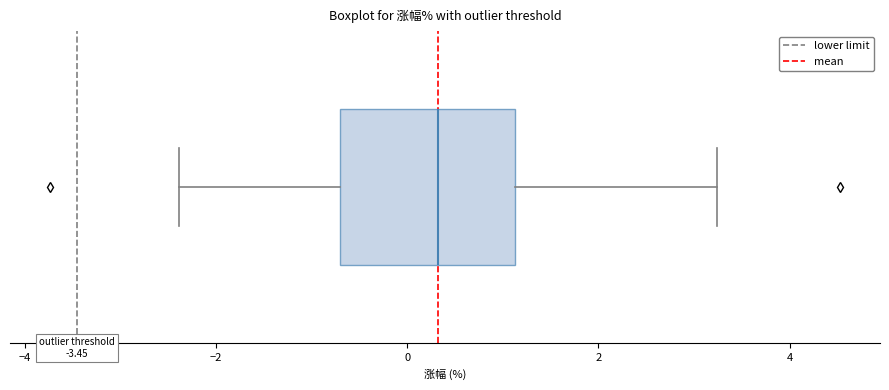

Transcribe this box plot: give where the median line is, the range the box spans, and where the two whiskers end, as read against the x-axis. The values are not printed on the chart, so give them approximately, as read against the axis.

median 0.4, box -0.8 to 1.2, whiskers -2.4 to 3.2